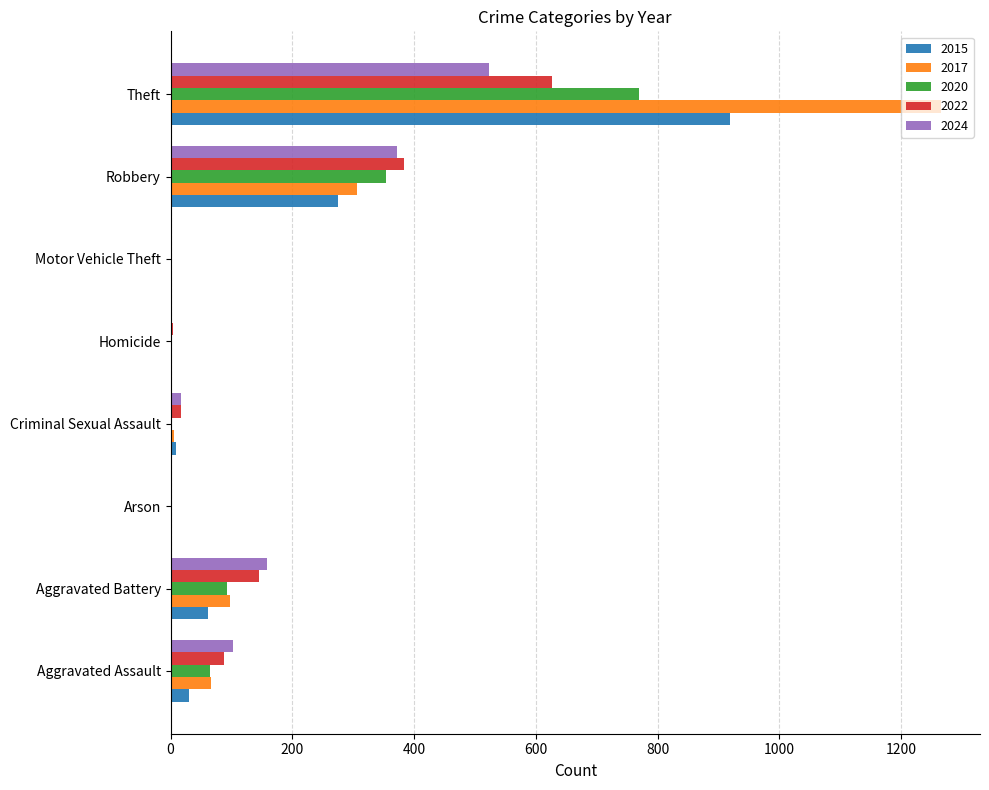

At which label does 2022 reach its peak?

Theft